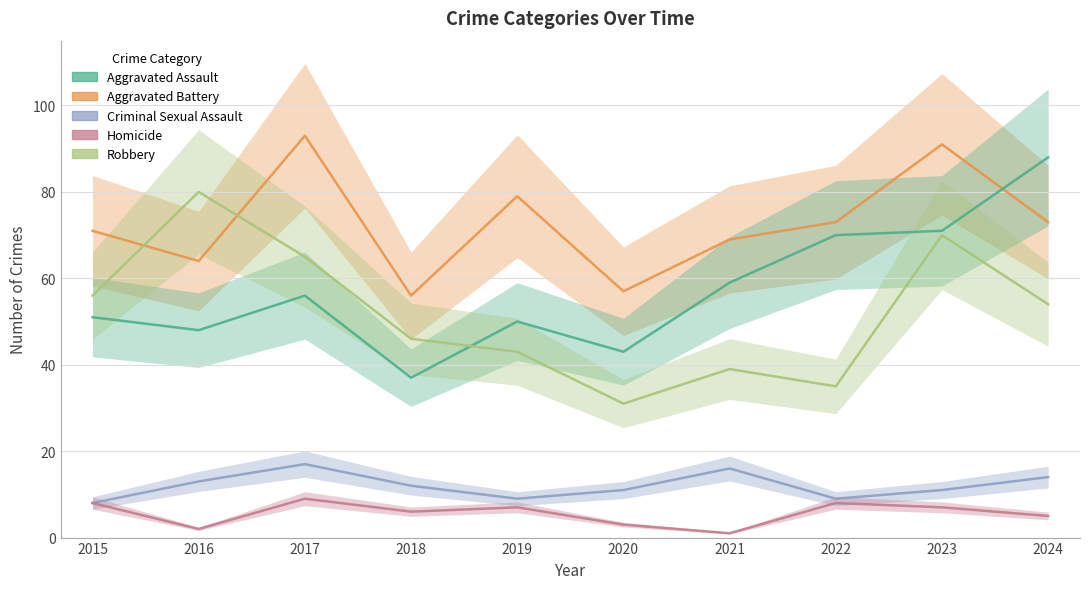

Count the number of categories in the chart.

10